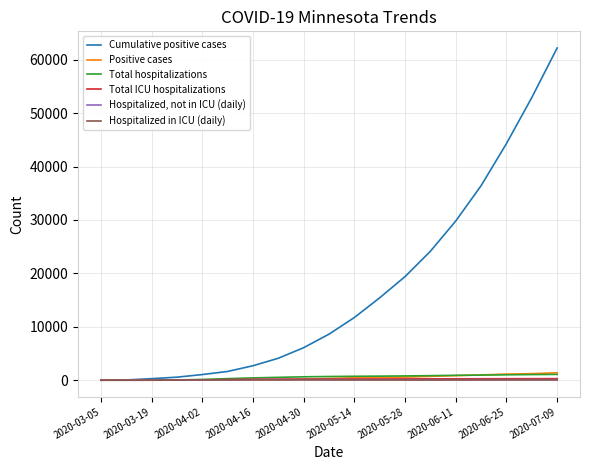

What is the difference between the second highest and second lowest values in the Cumulative positive cases series?

52893